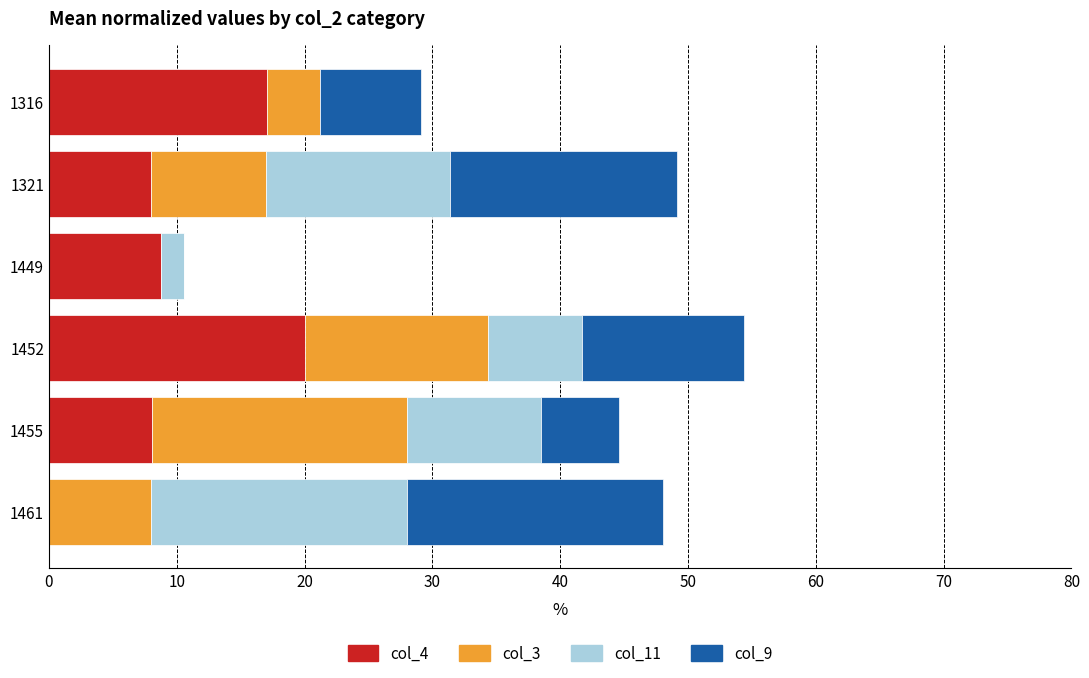

What is the total value across all series at 1321?

49.1